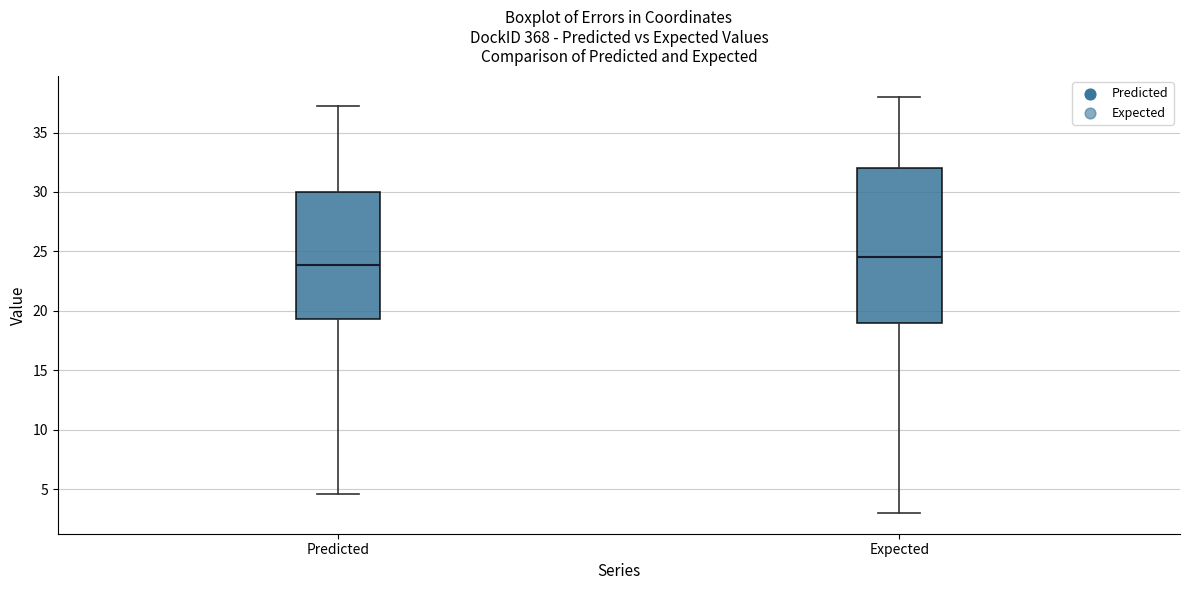

Which box is the tallest, from its lower edge to its upper edge?

Expected